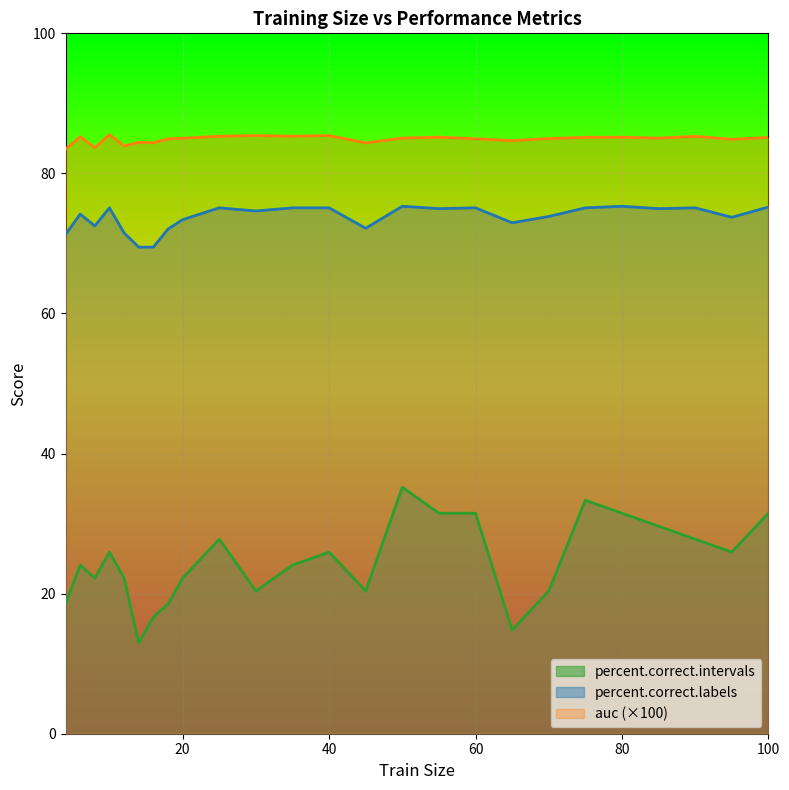

Reading left to right, extract all data points from this chart.

auc: 4=83.5	6=85.2	8=83.7	10=85.5	12=83.9	14=84.4	16=84.4	18=84.9	20=85.0	25=85.3	30=85.4	35=85.3	40=85.4	45=84.4	50=85.0	55=85.2	60=85.0	65=84.7	70=85.0	75=85.2	80=85.2	85=85.0	90=85.3	95=84.9	100=85.1
percent.correct.labels: 4=71.3	6=74.2	8=72.5	10=75.1	12=71.5	14=69.5	16=69.5	18=72.1	20=73.4	25=75.1	30=74.6	35=75.1	40=75.1	45=72.2	50=75.3	55=75.0	60=75.1	65=73.0	70=73.8	75=75.1	80=75.3	85=75.0	90=75.1	95=73.7	100=75.2
percent.correct.intervals: 4=18.5	6=24.1	8=22.2	10=25.9	12=22.2	14=13.0	16=16.7	18=18.5	20=22.2	25=27.8	30=20.4	35=24.1	40=25.9	45=20.4	50=35.2	55=31.5	60=31.5	65=14.8	70=20.4	75=33.3	80=31.5	85=29.6	90=27.8	95=25.9	100=31.5